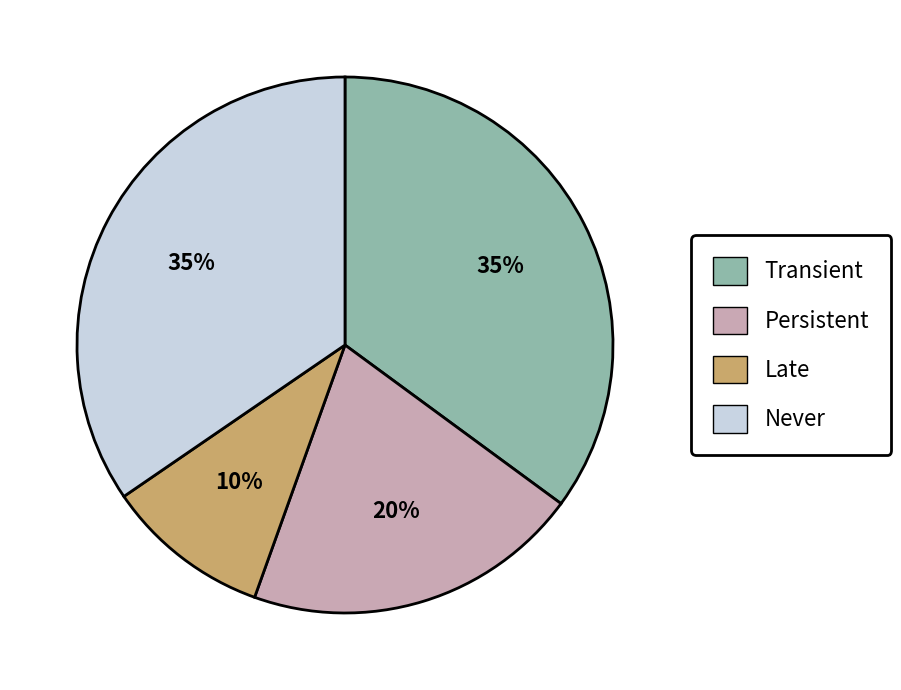

What is the ratio of the value at Persistent to the value at Late?

2.0